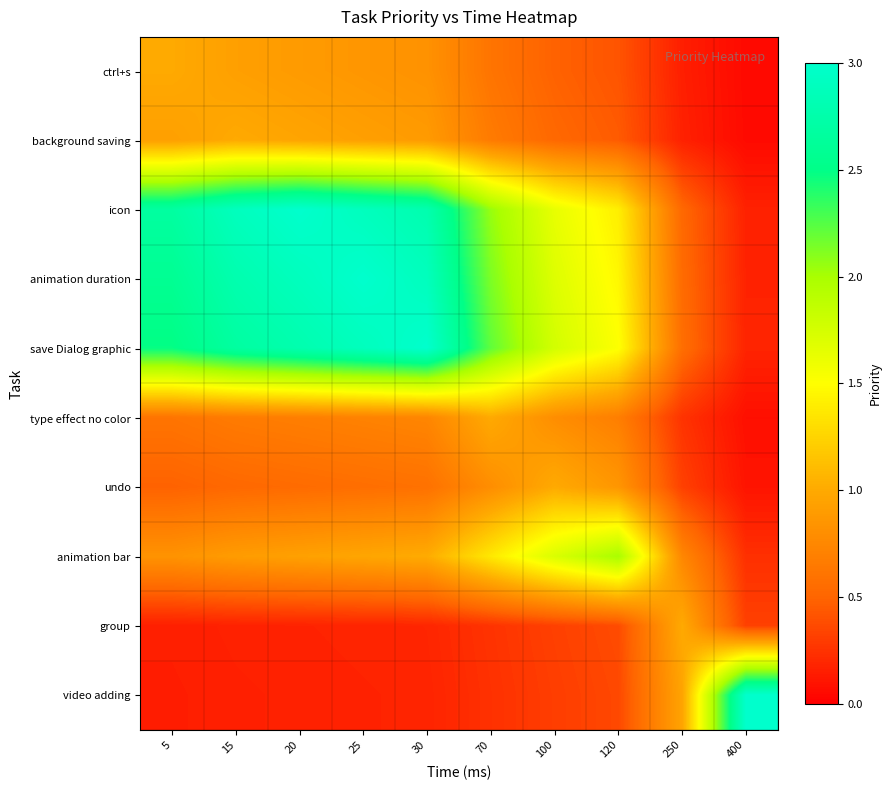

At 20, list the series in order from smallest to largest.

video adding, group, undo, type effect no color, ctrl+s, animation bar, background saving, save Dialog graphic, animation duration, icon